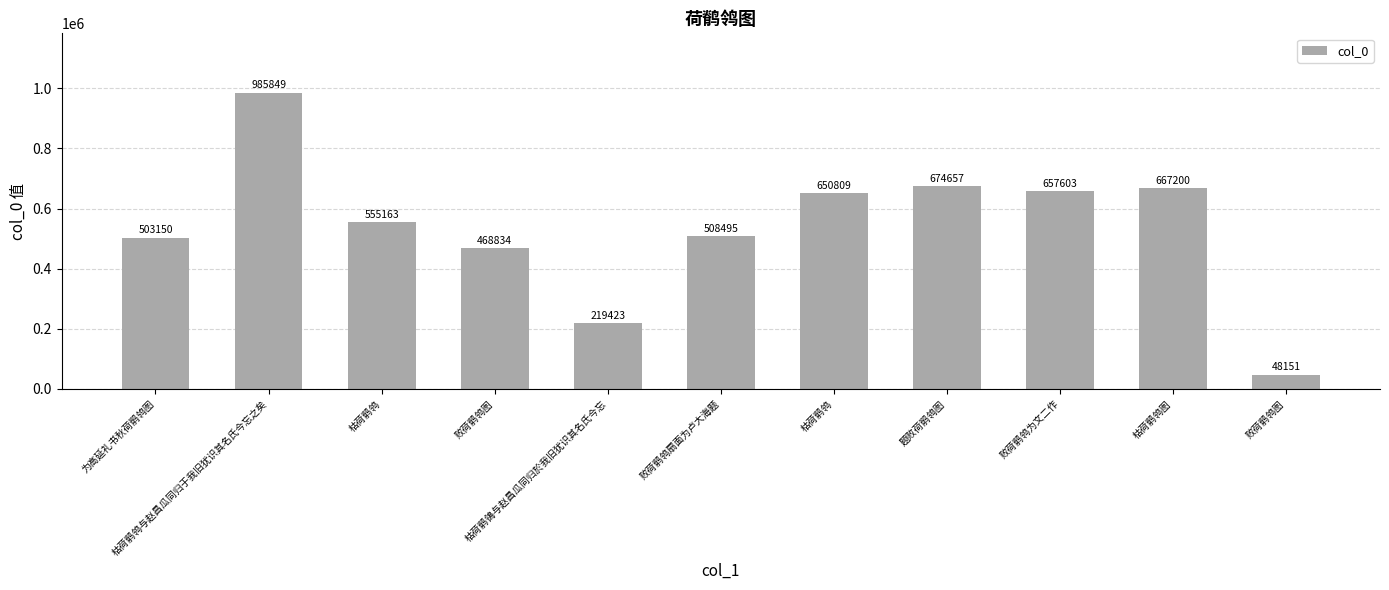

Reading left to right, transcribe all the data shown in this chart.

为高延礼书秋荷鹡鸰图=503150	枯荷鹡鸰与赵昌瓜同归于我旧犹识其名氏今忘之矣=985849	枯荷鹡鸰=555163	败荷鹡鸰图=468834	枯荷鹡鴒与赵昌瓜同归於我旧犹识其名氏今忘=219423	败荷鹡鸰扇面为卢大海题=508495	枯荷鹡鸰=650809	题败荷鹡鸰图=674657	败荷鹡鸰为文二作=657603	枯荷鹡鸰图=667200	败荷鹡鸰图=48151